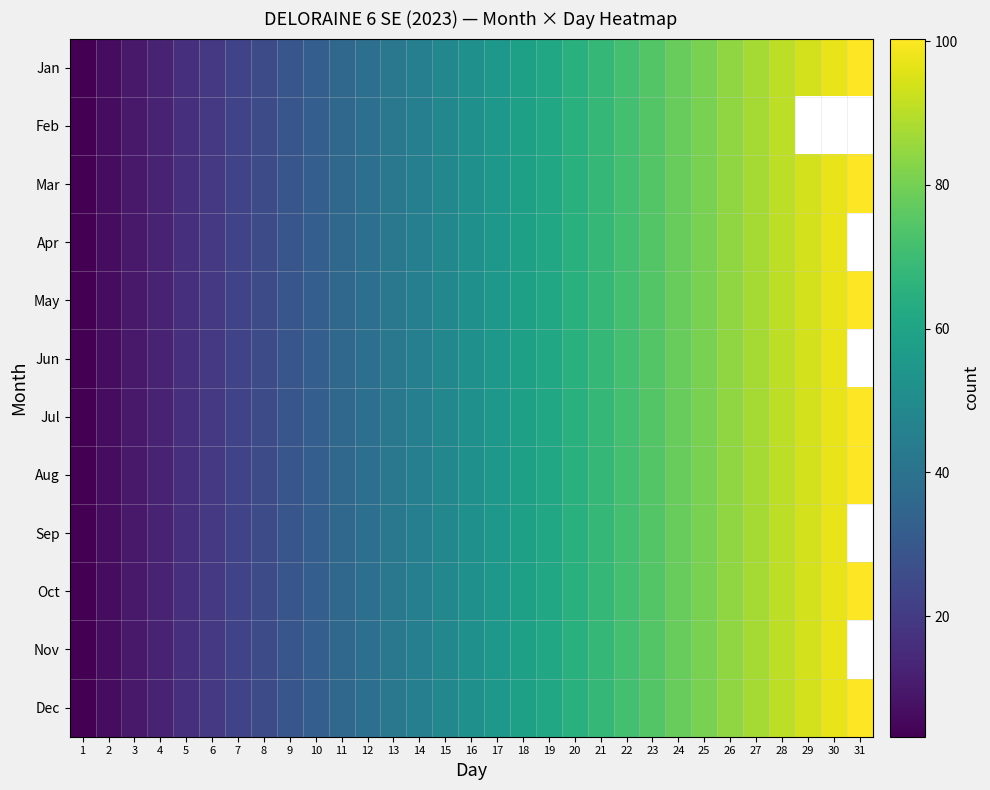

Rank the series by their maximum value, from lowest to highest.

Feb, Apr, Jun, Sep, Nov, Jan, Mar, May, Jul, Aug, Oct, Dec